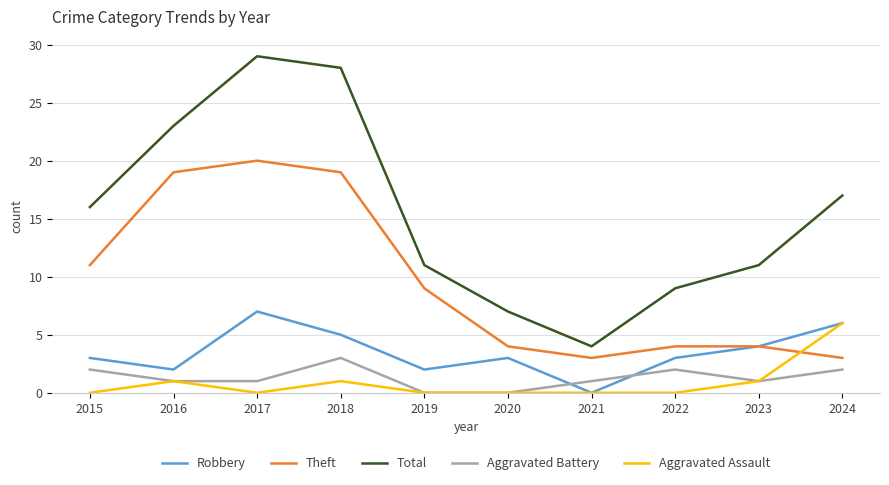

What are all the series names shown in the legend?

Robbery, Theft, Total, Aggravated Battery, Aggravated Assault